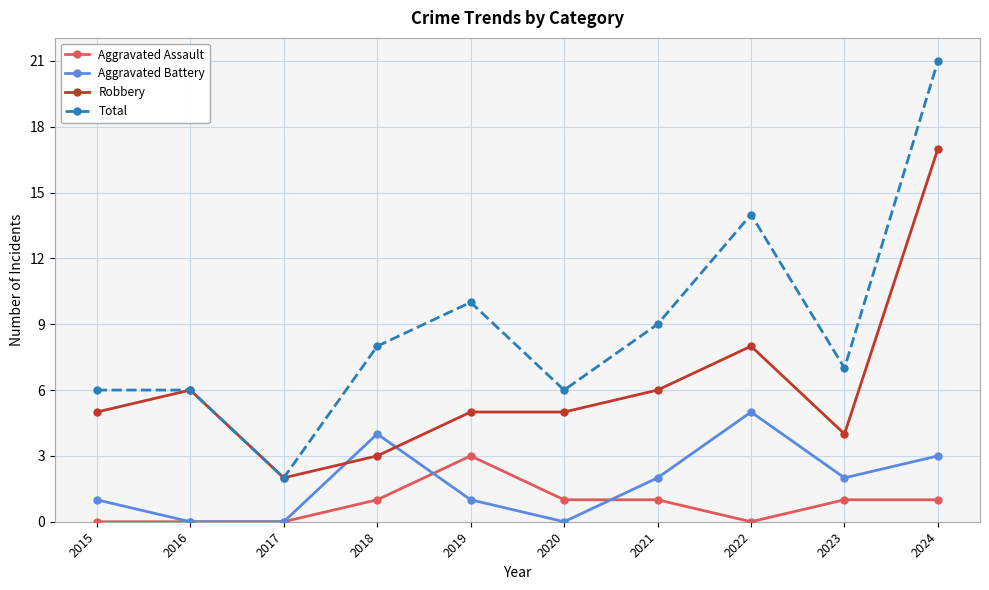

In Aggravated Battery, how many points are higher than both neighbors (excluding endpoints)?

2